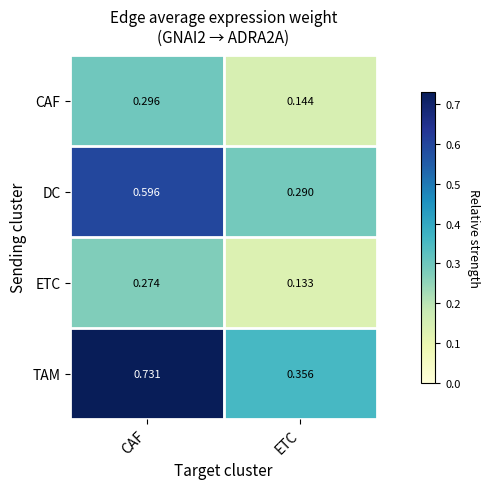

Rank the series by their maximum value, from highest to lowest.

TAM, DC, CAF, ETC